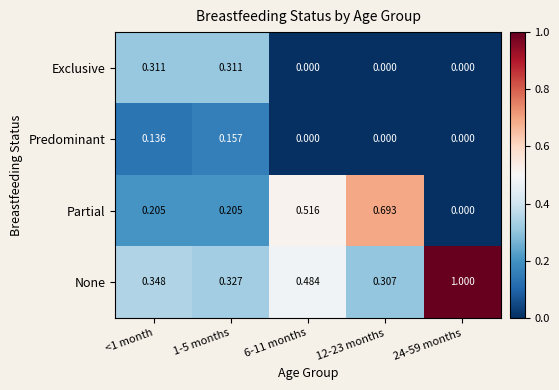

Is the value of Predominant at <1 month greater than the value of Exclusive at 1-5 months?

No